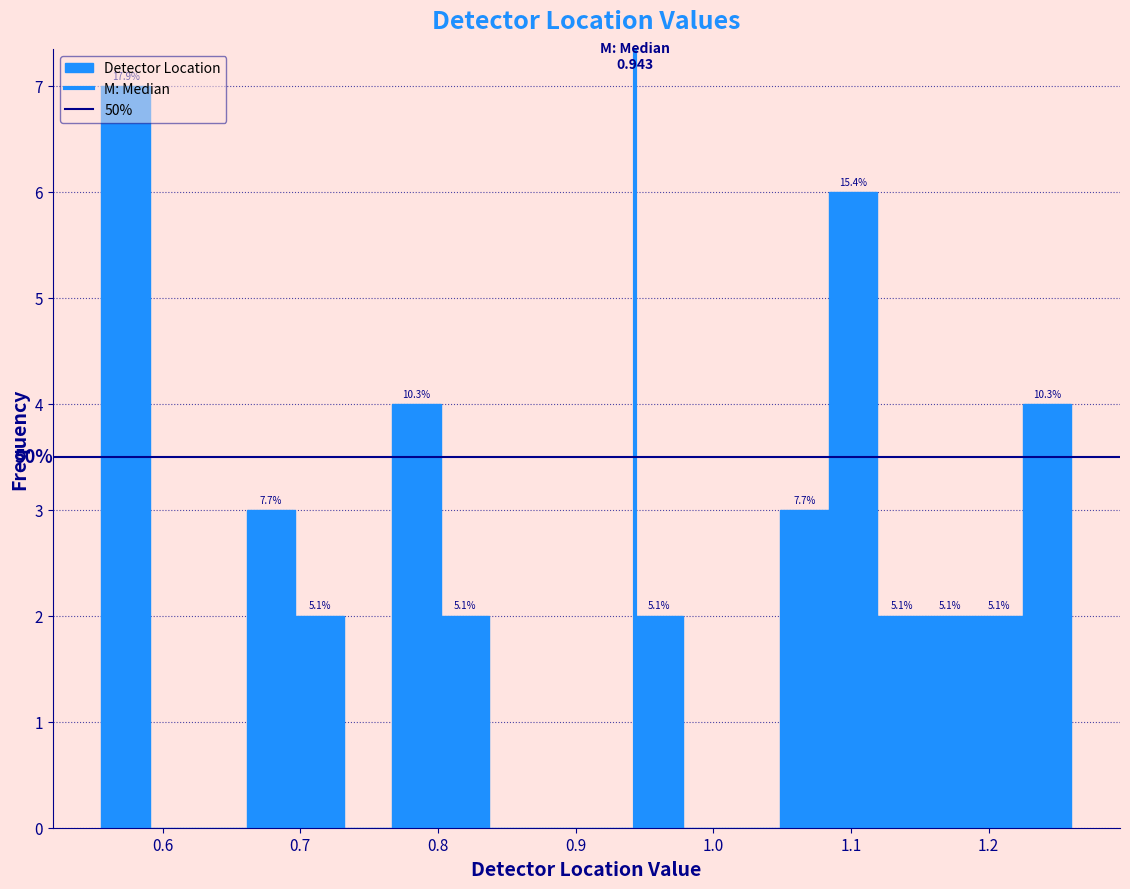

Around what value on the x-axis is the tallest bar? Give the approximate position of its centre, as read against the axis.

0.57